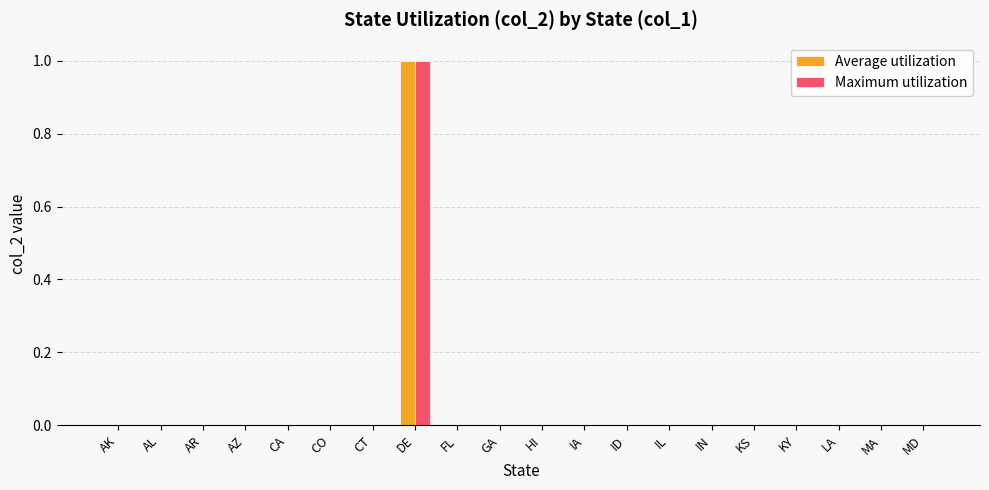

Which label corresponds to the largest value in the chart?

DE